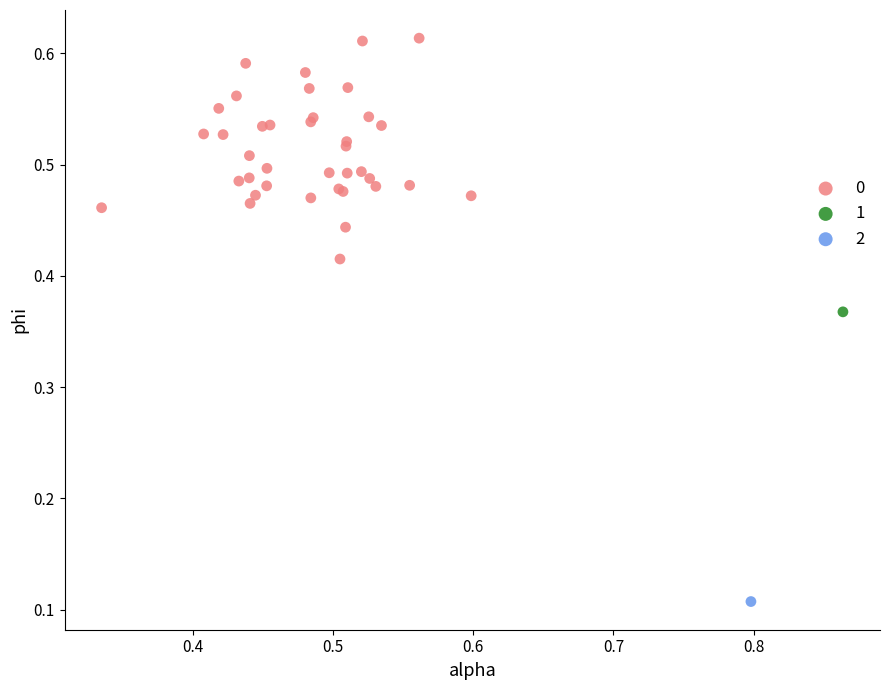

Which series contains the highest Y value?

0